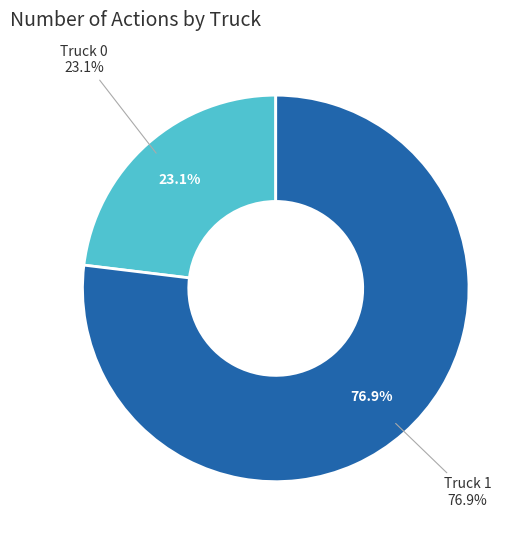

Count the number of slices in the pie.

2